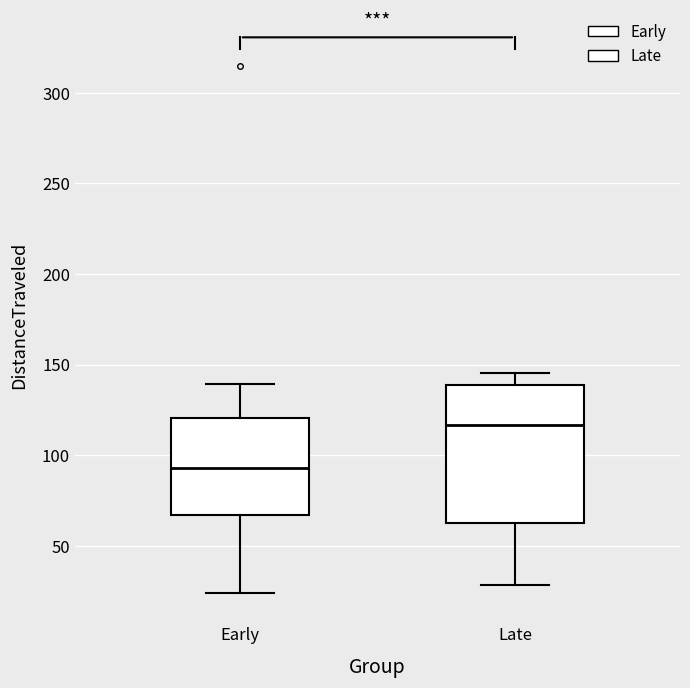

Where is the upper edge of the box for Late on the y-axis? The values are not printed on the chart, so give them approximately, as read against the axis.

140